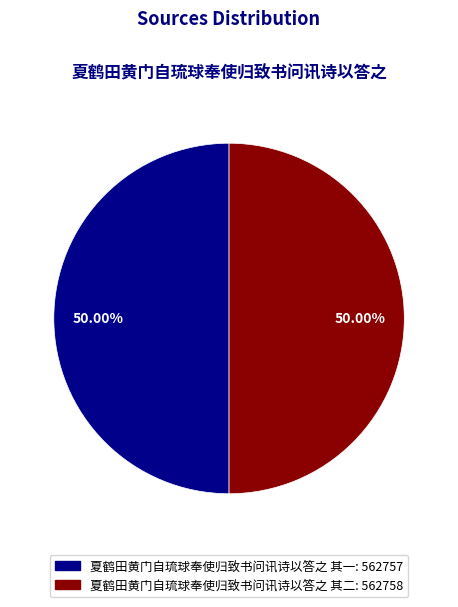

Is the sum of 夏鹤田黄门自琉球奉使归致书问讯诗以答之 其一 and 夏鹤田黄门自琉球奉使归致书问讯诗以答之 其二 greater than half?

Yes